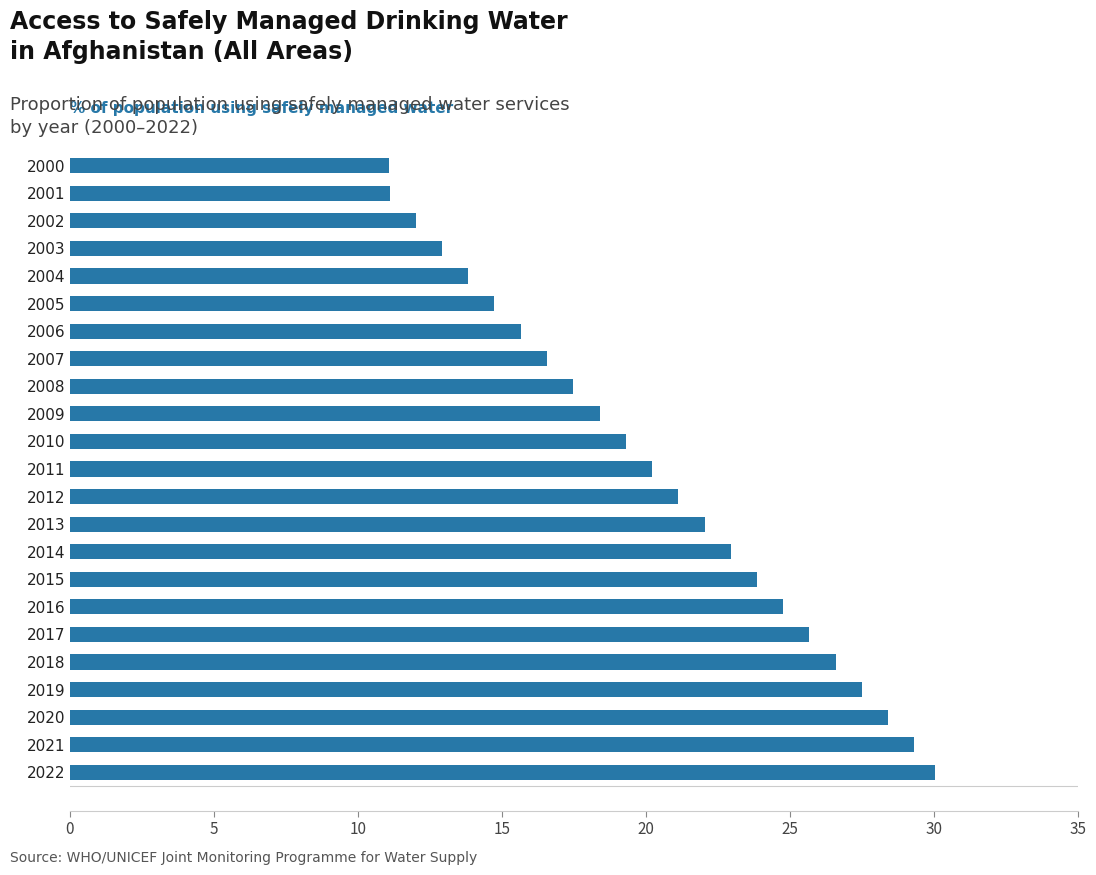

What is the value of the 21st bar from the top?

28.4